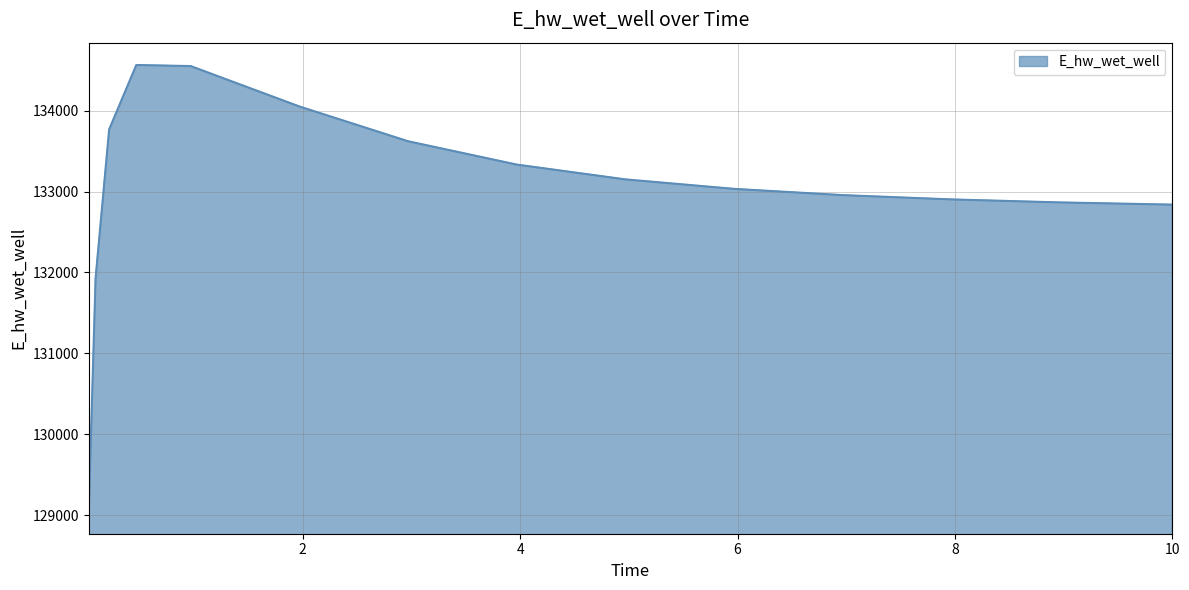

How many distinct data groups are displayed?

1